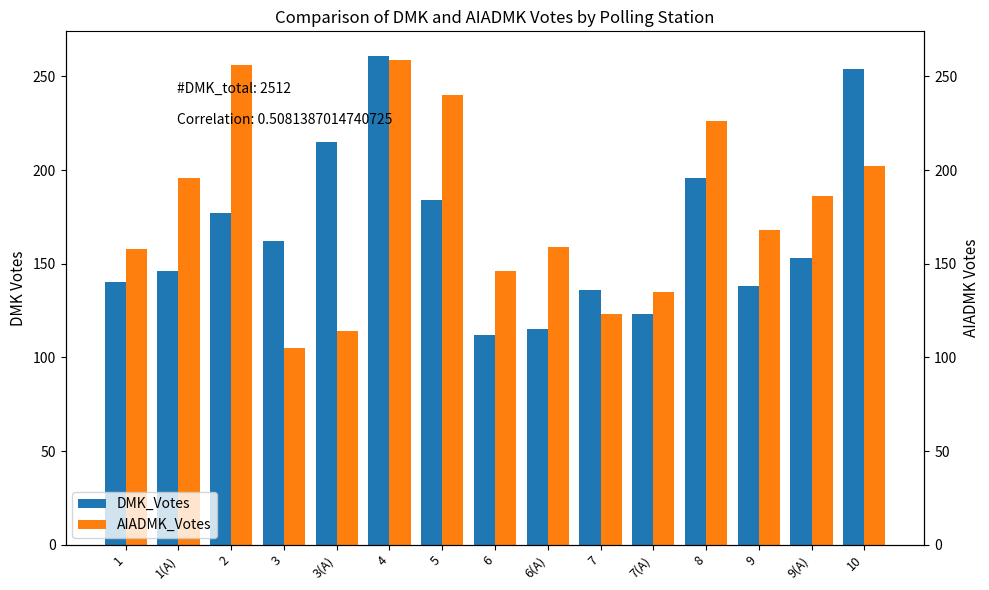

At which category is the sum across all series the highest?

4